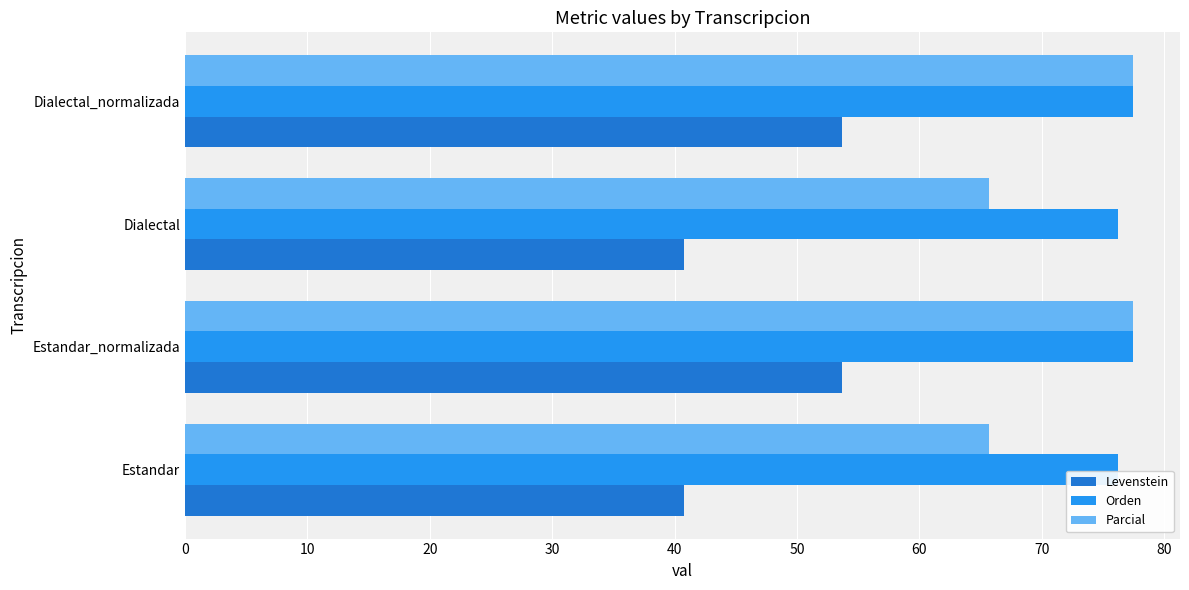

Rank the series by their average value, from highest to lowest.

Orden, Parcial, Levenstein